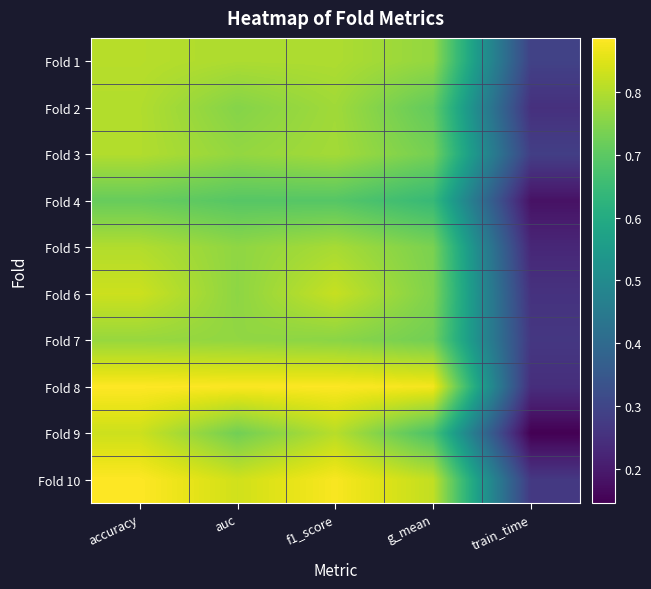

What is the total value across all series at g_mean?

7.4